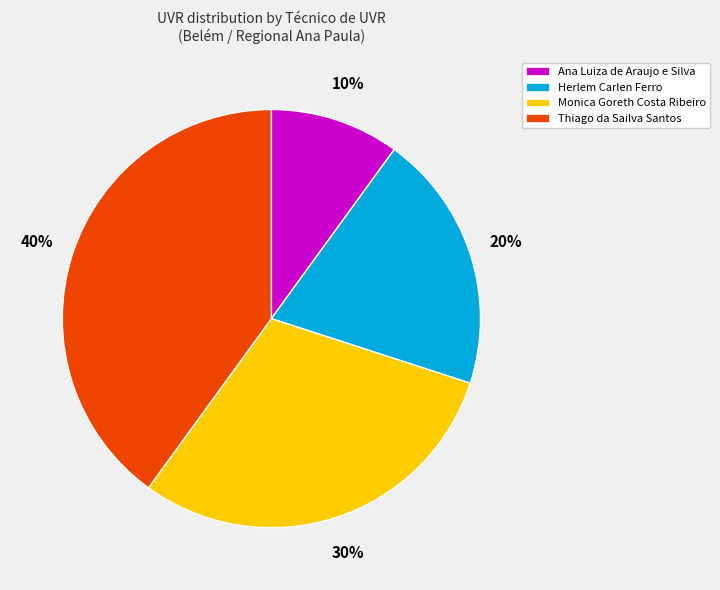

Does Ana Luiza de Araujo e Silva account for over 50% of the chart?

No